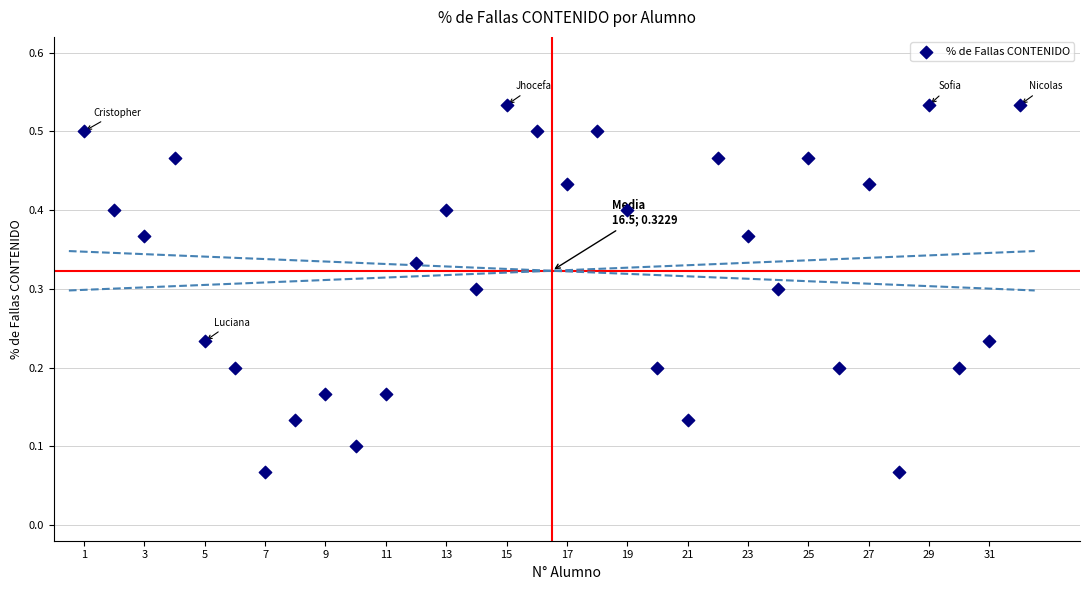

What is the range of X values (max minus min)?

31.0